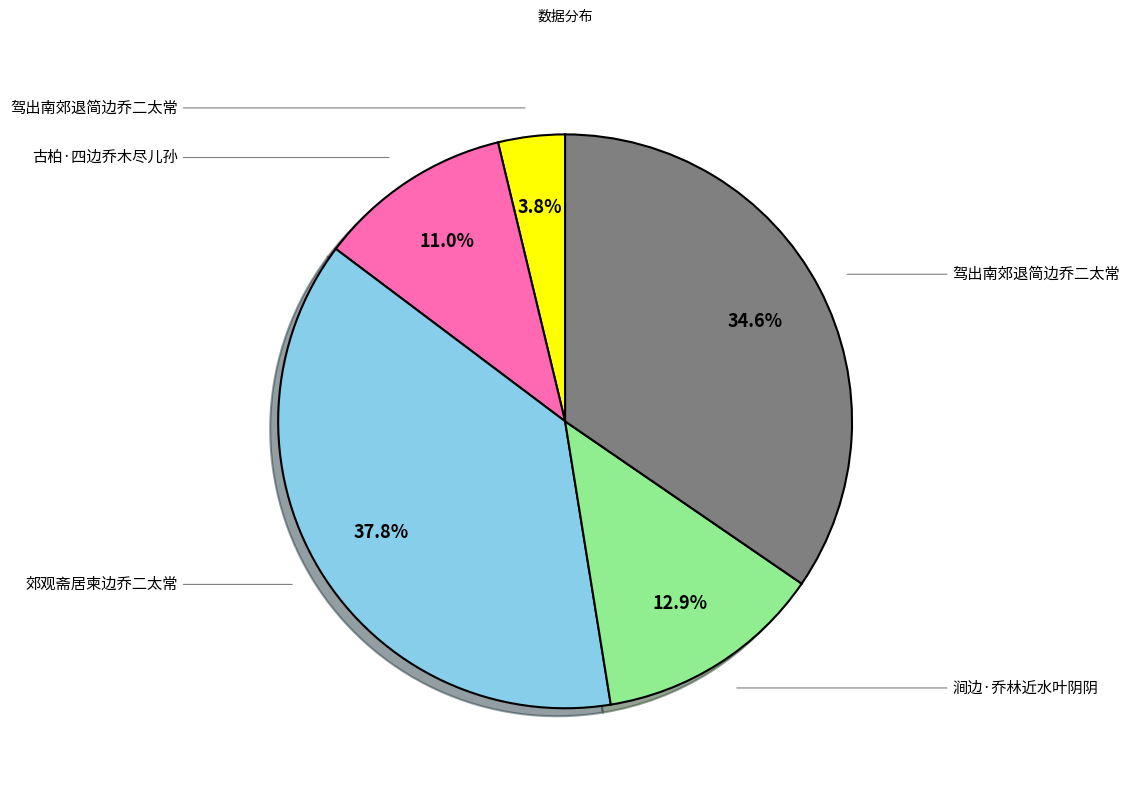

Which slice is the largest?

郊观斋居柬边乔二太常